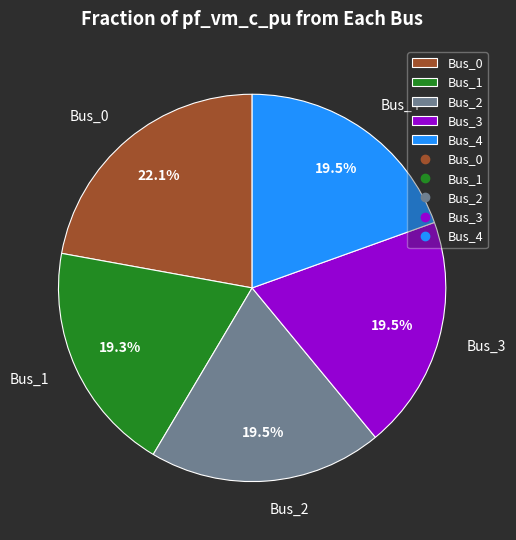

How many slices are in this pie chart?

5